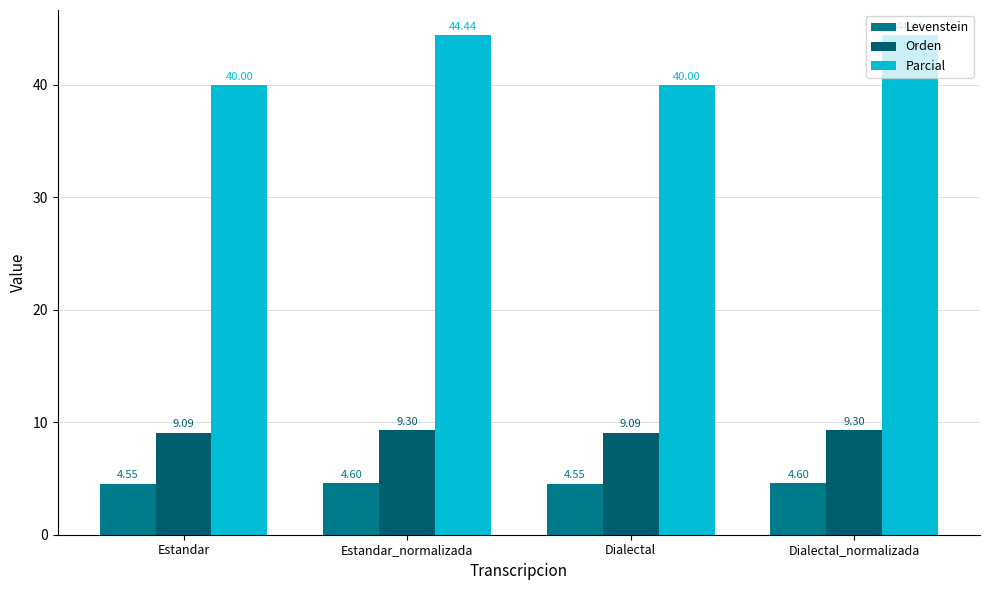

What are all the series names shown in the legend?

Levenstein, Orden, Parcial